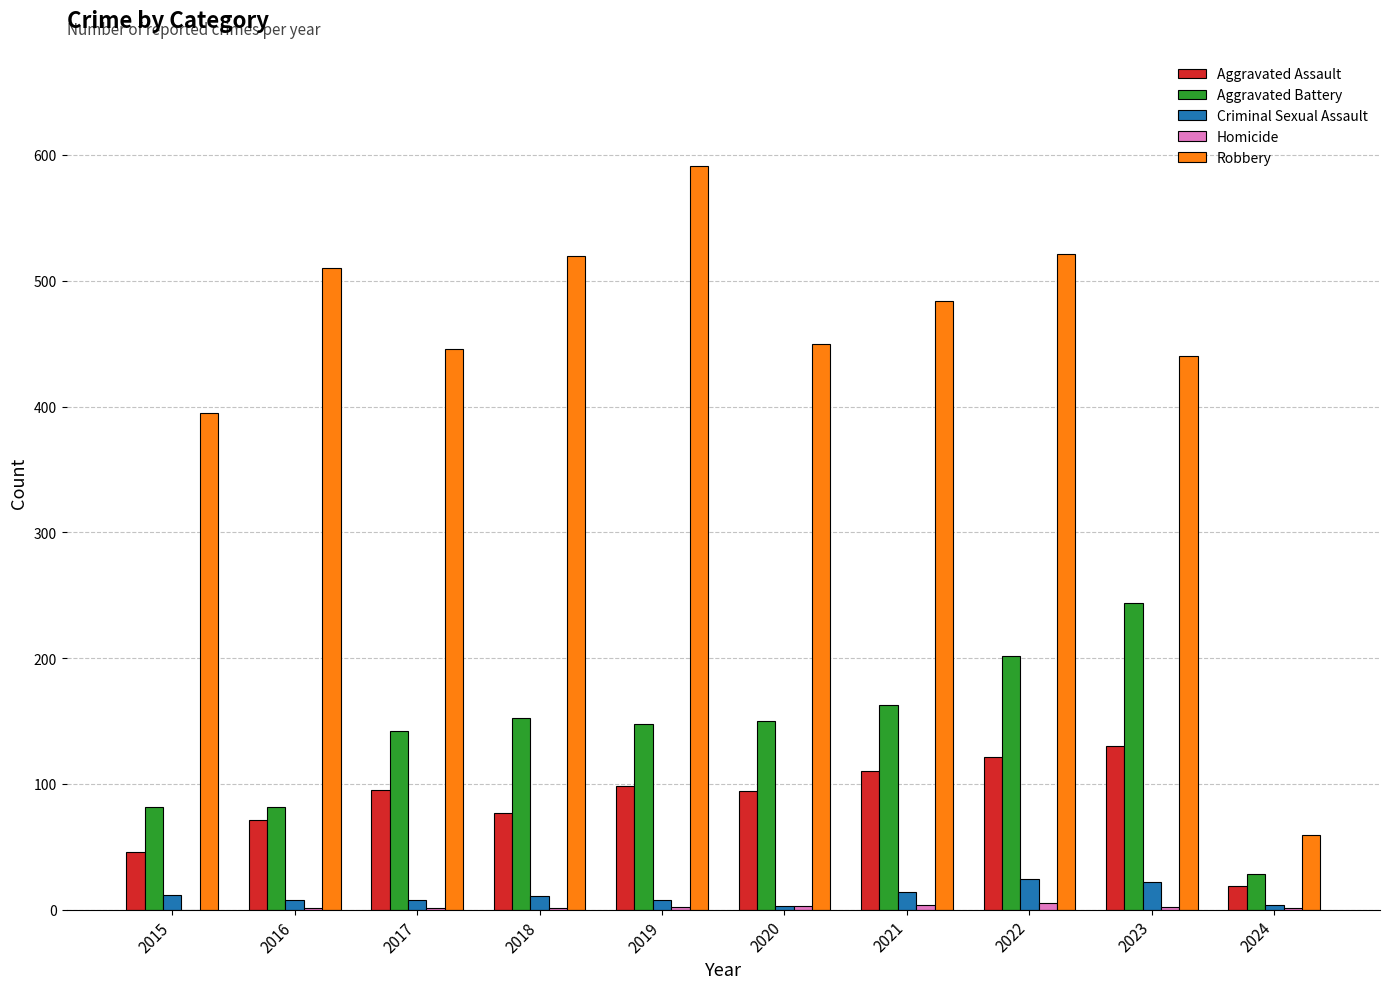

What is the greatest value displayed?

591